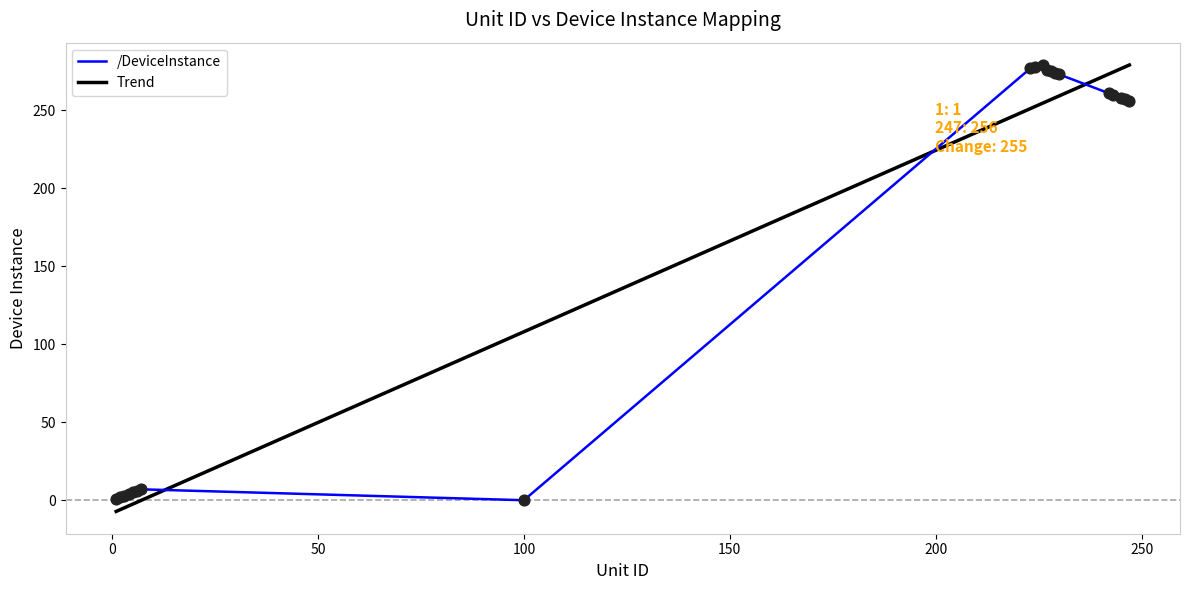

How many intersections are there between Trend and /DeviceInstance?

3